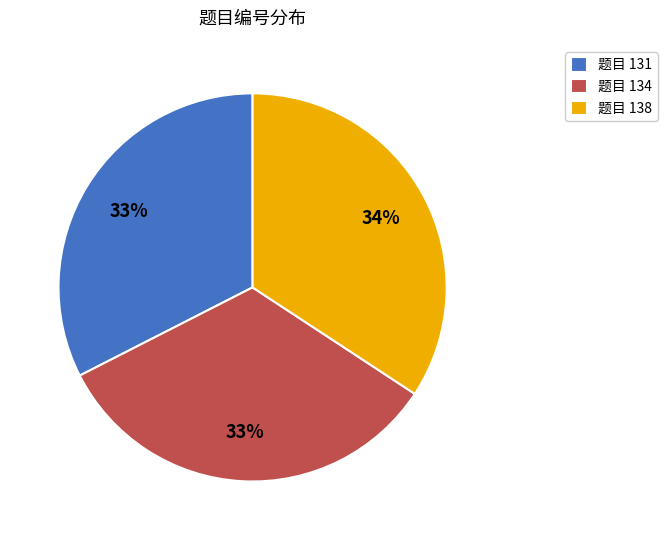

Do 题目 131 and 题目 138 together represent more than half of the pie?

Yes